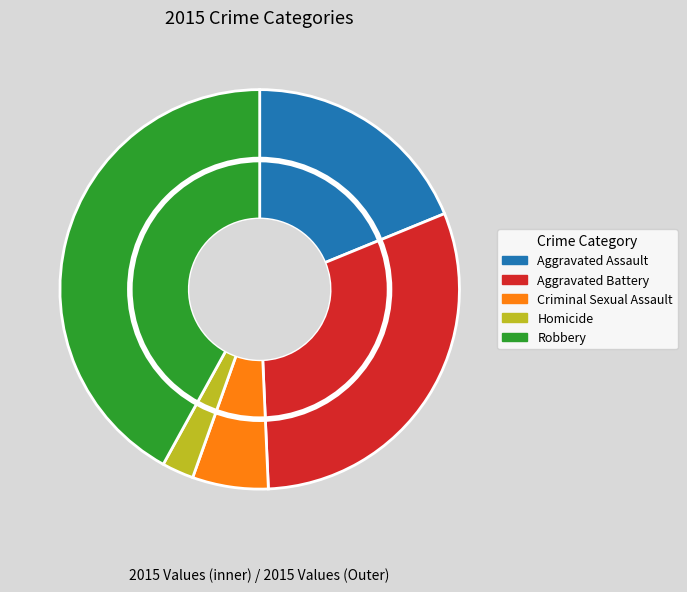

Which category has the biggest portion of the pie?

Robbery